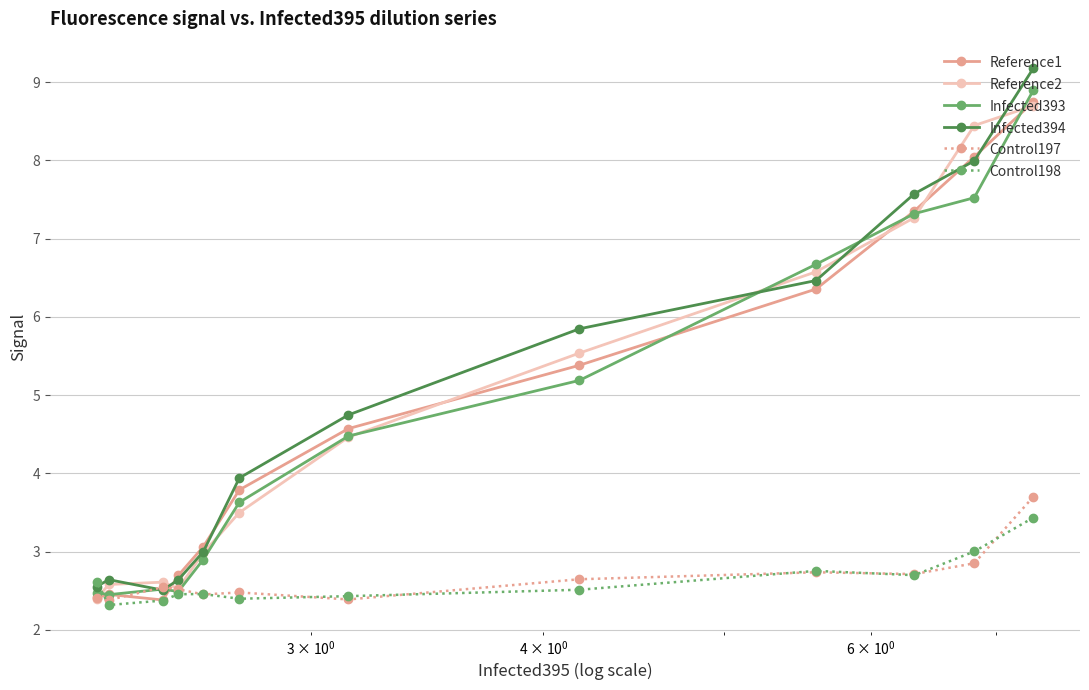

At how many categories does at least one series exceed 6?

4